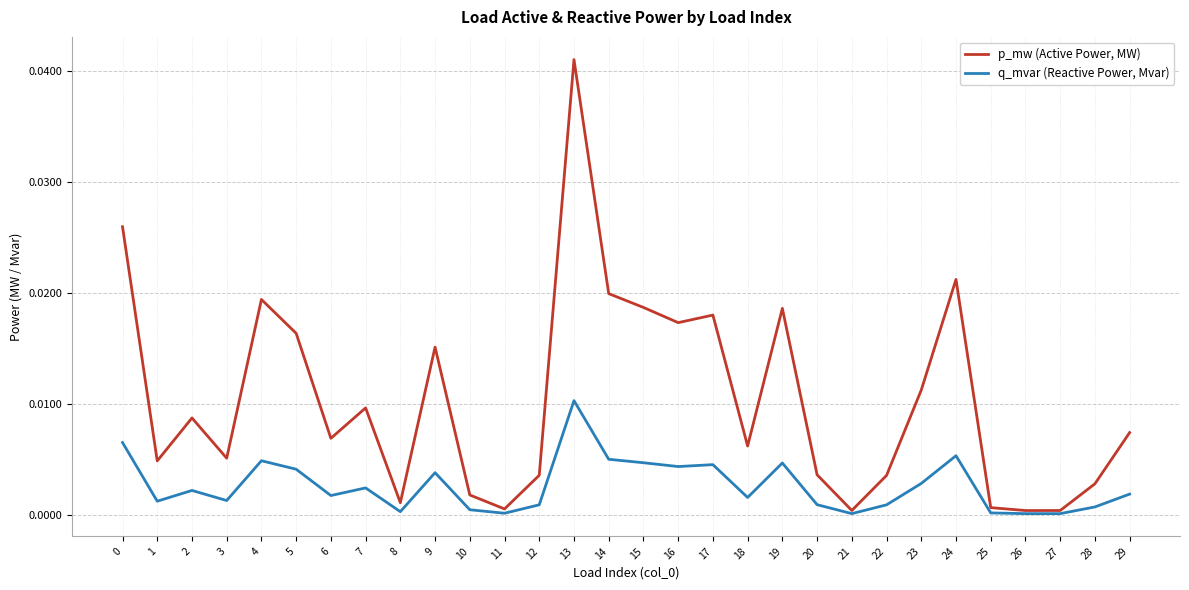

Between 12 and 19, which series saw the biggest shift?

p_mw (Active Power, MW)